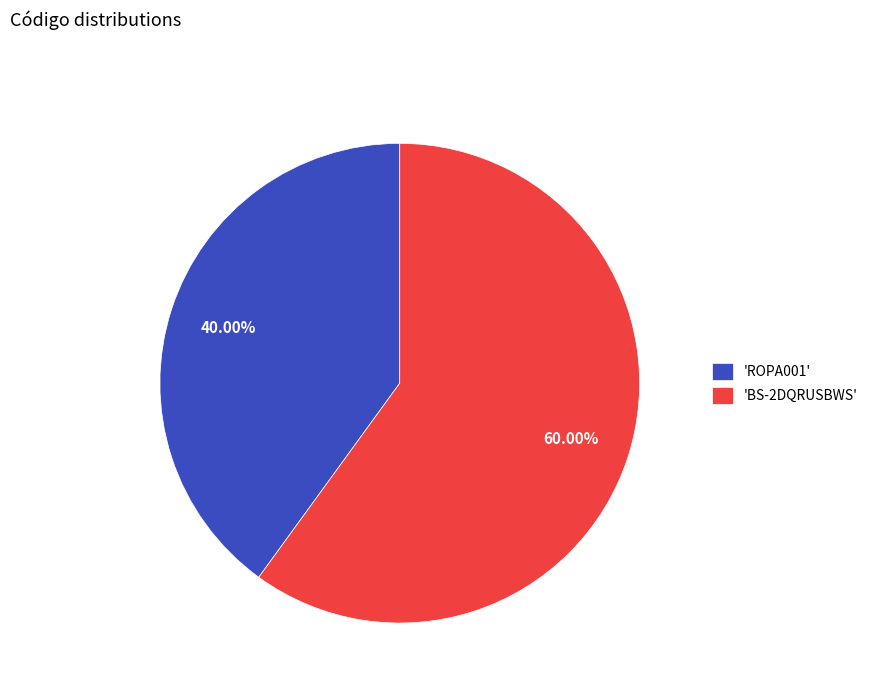

What is the largest slice in the pie chart?

'BS-2DQRUSBWS'